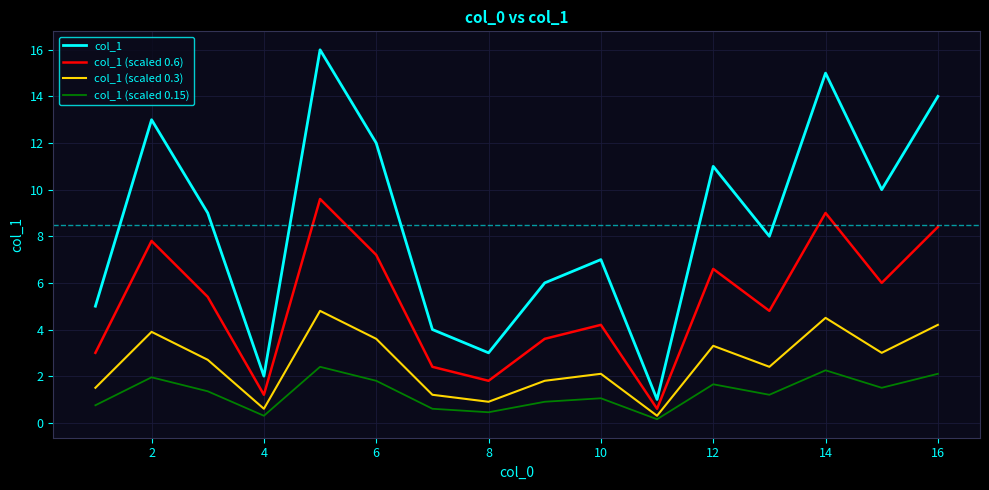

List the series in order of their overall mean, highest first.

col_1, col_1 (scaled 0.6), col_1 (scaled 0.3), col_1 (scaled 0.15)